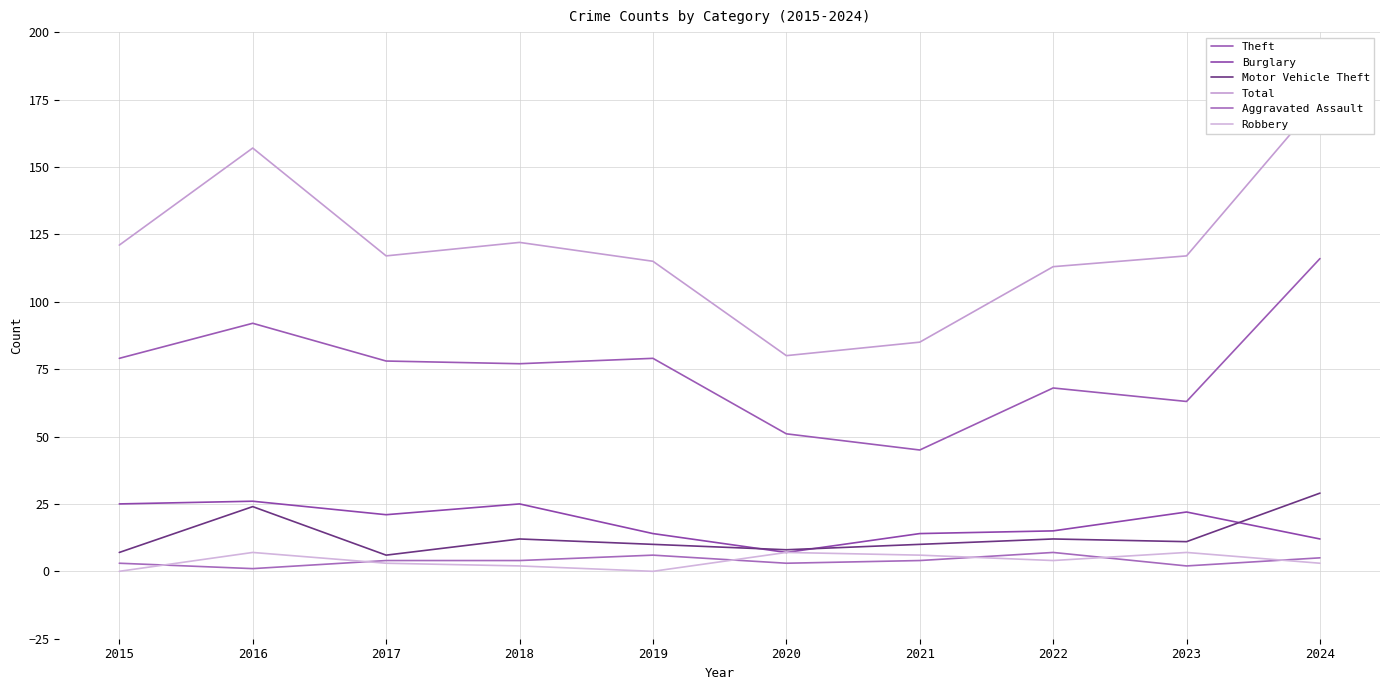

The value of Total at 2020 is 80. True or false?

True